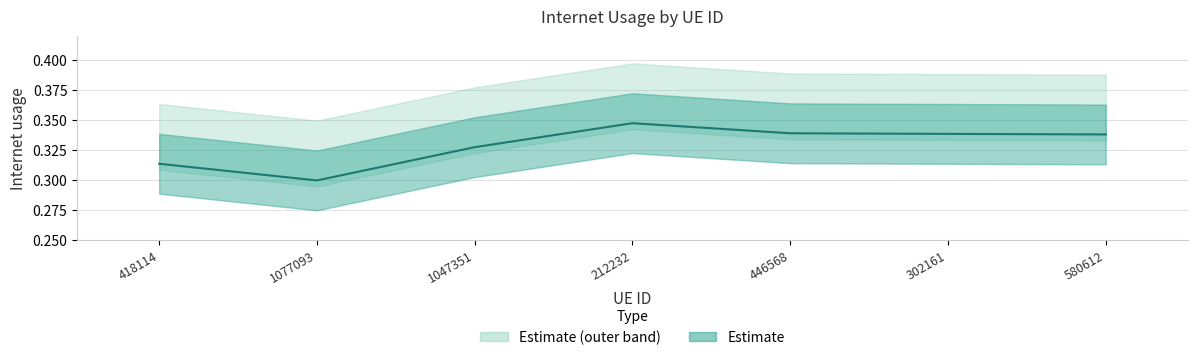

What position from the right is 212232?

4